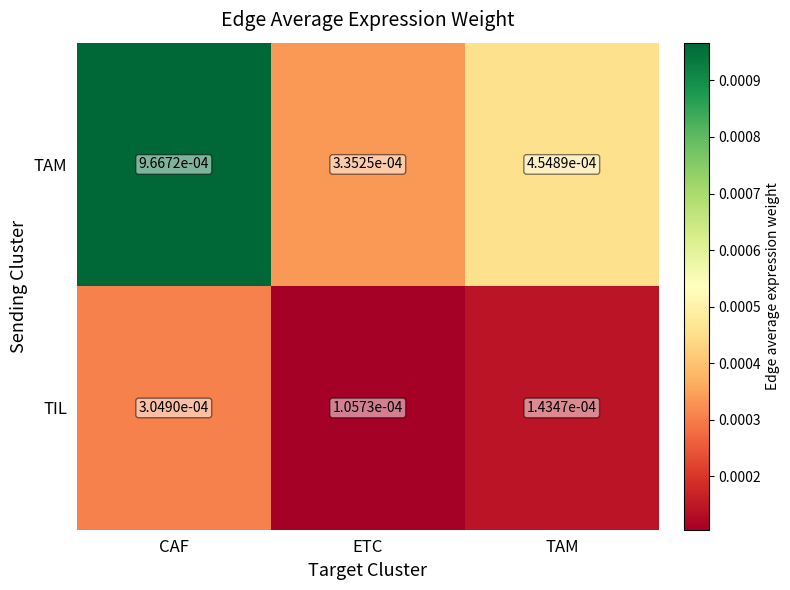

Which series changed the most between ETC and TAM?

TAM